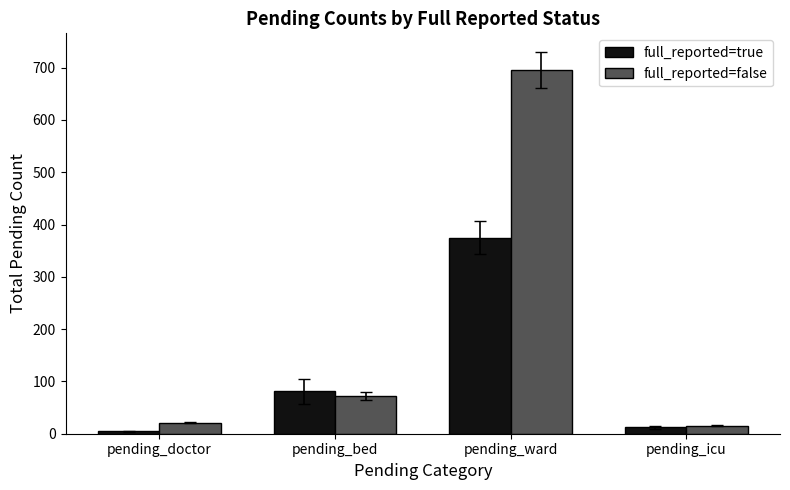

At pending_ward, list the series in order from largest to smallest.

full_reported=false, full_reported=true